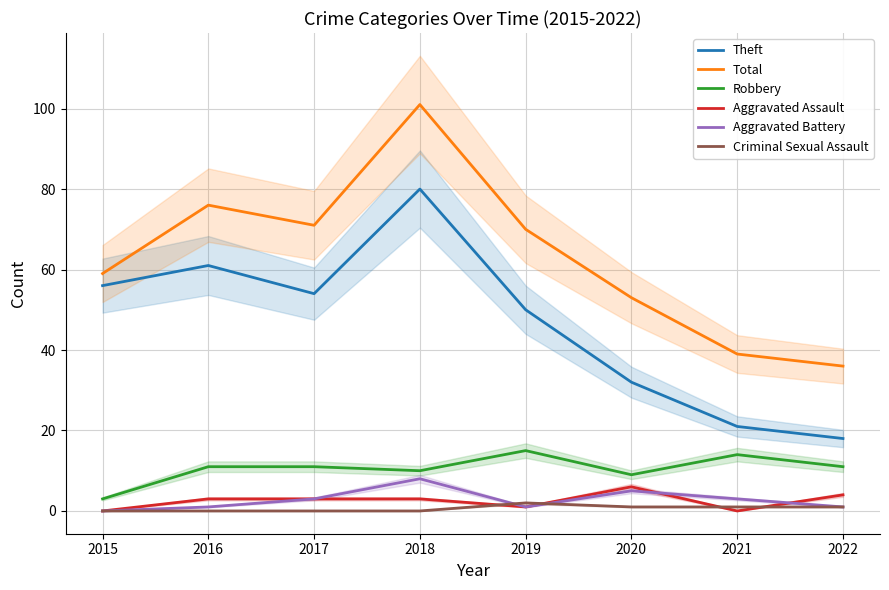

Which category has the highest value in the Criminal Sexual Assault series?

2019